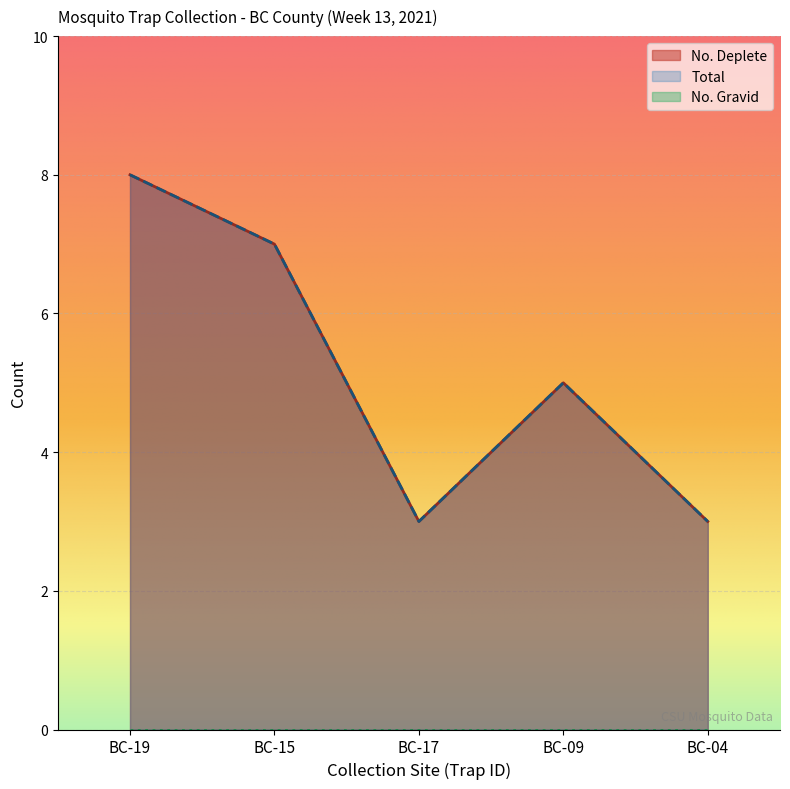

The value of Total at BC-19 is 14. True or false?

False